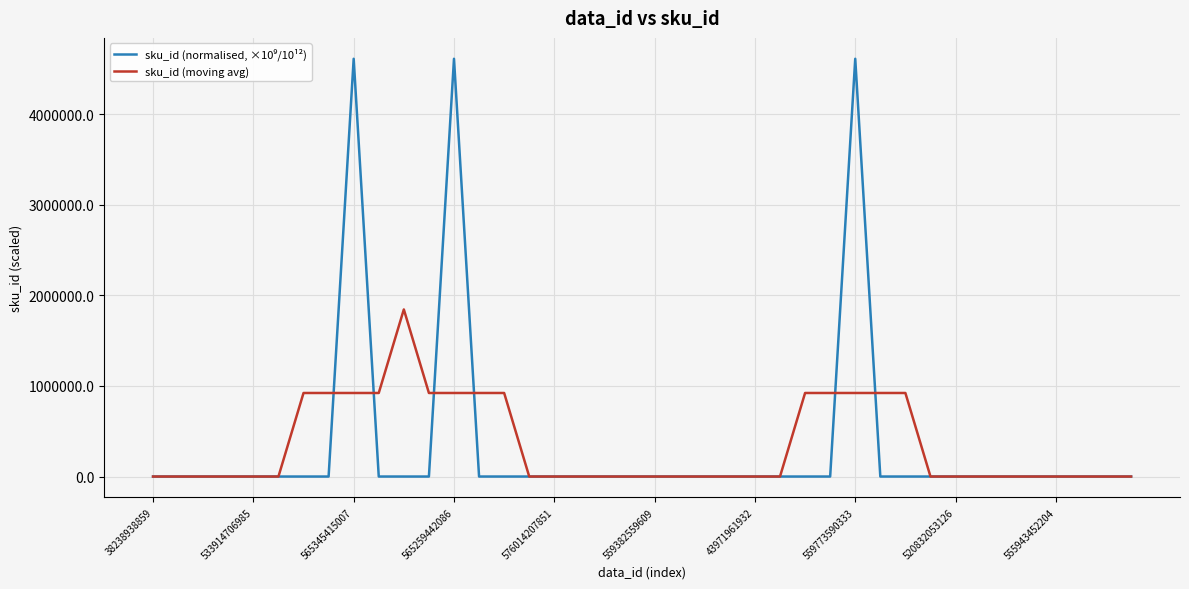

Is it true that sku_id (moving avg) equals 529237.5 at 565345415007?

False